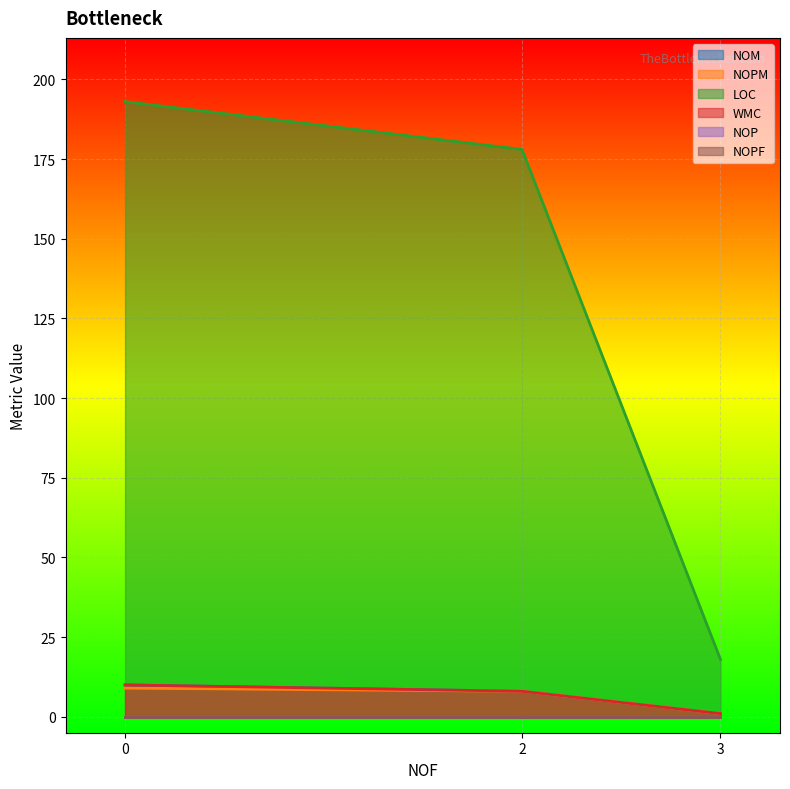

Reading left to right, extract all data points from this chart.

NOM: 10	8	1
NOPM: 9	8	1
LOC: 193	178	18
WMC: 10	8	1